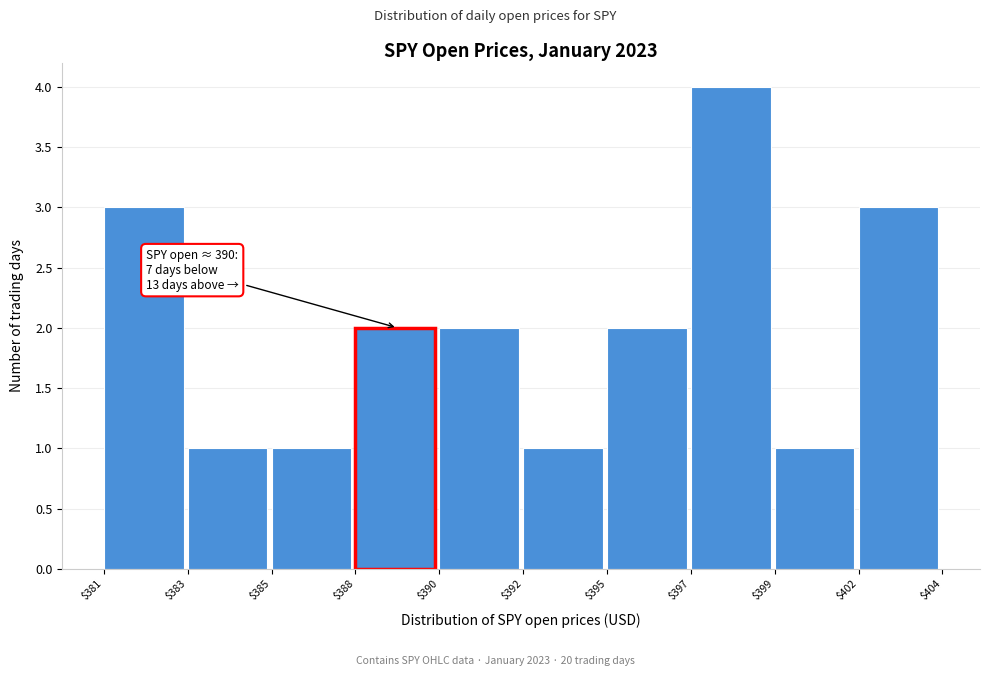

Reading right to left, extract all data points from this chart.

3	1	4	2	1	2	2	1	1	3